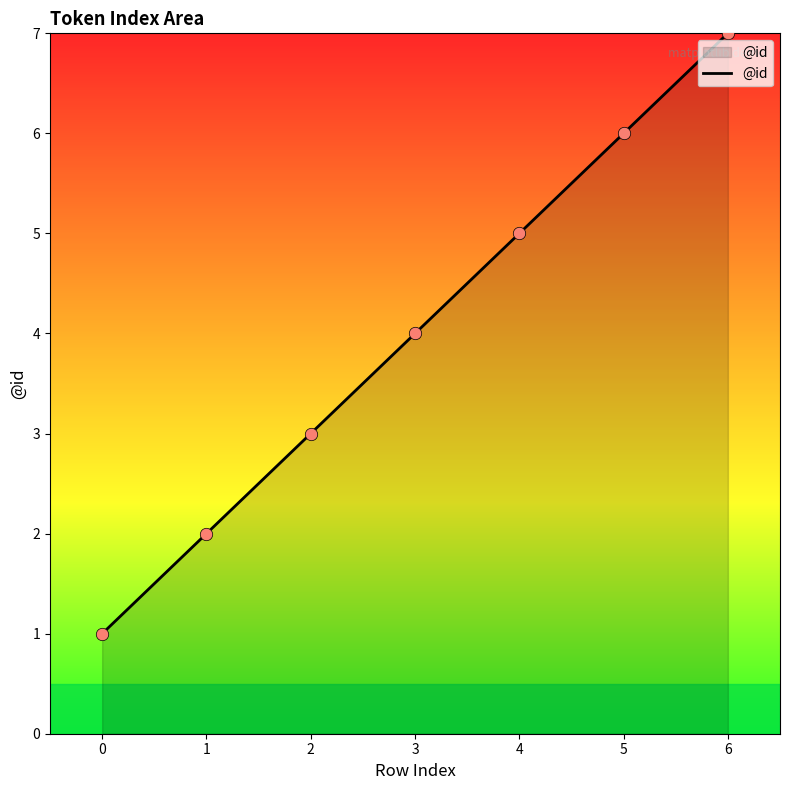

What is the change in value from 0 to 3?

+3